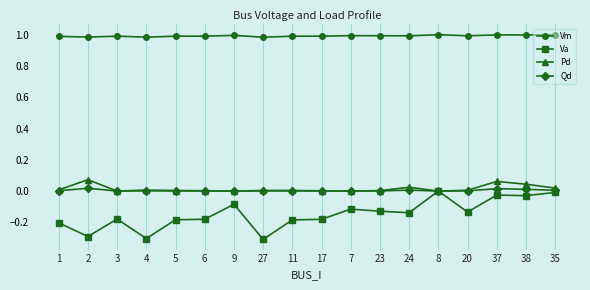

What is the minimum value shown in the chart?

-0.3